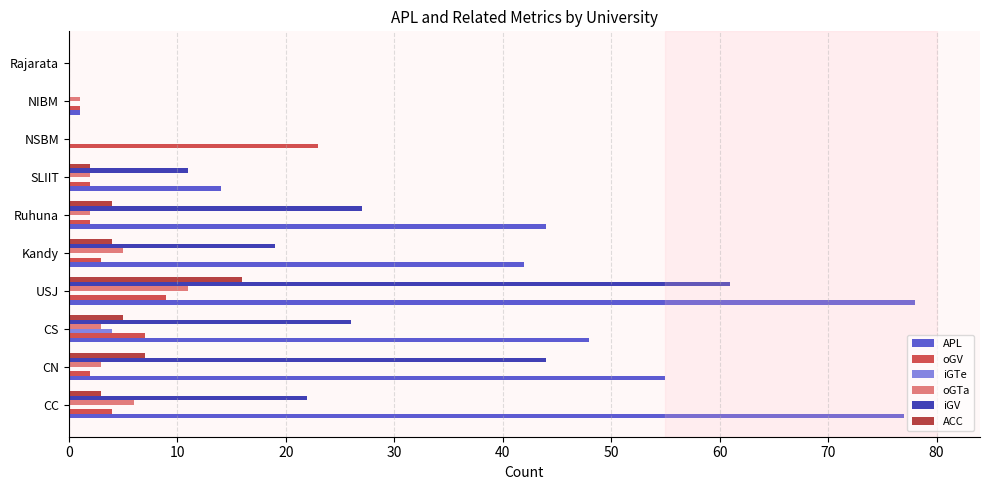

Which series changed the most between Ruhuna and NSBM?

APL